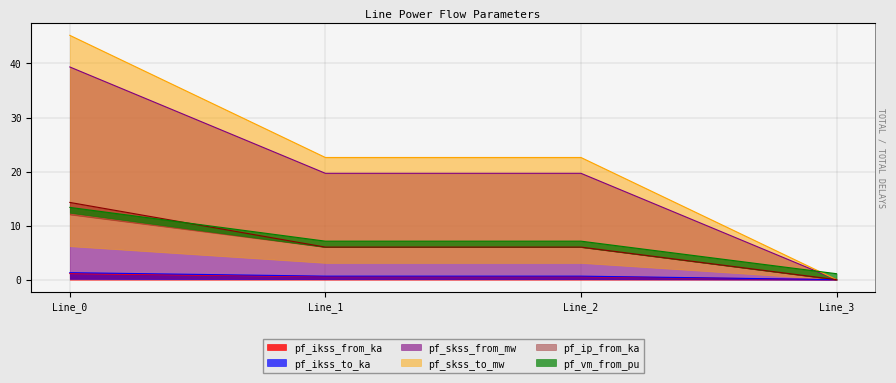

True or false: pf_skss_from_mw has more than 2 points higher than both neighbors.

False